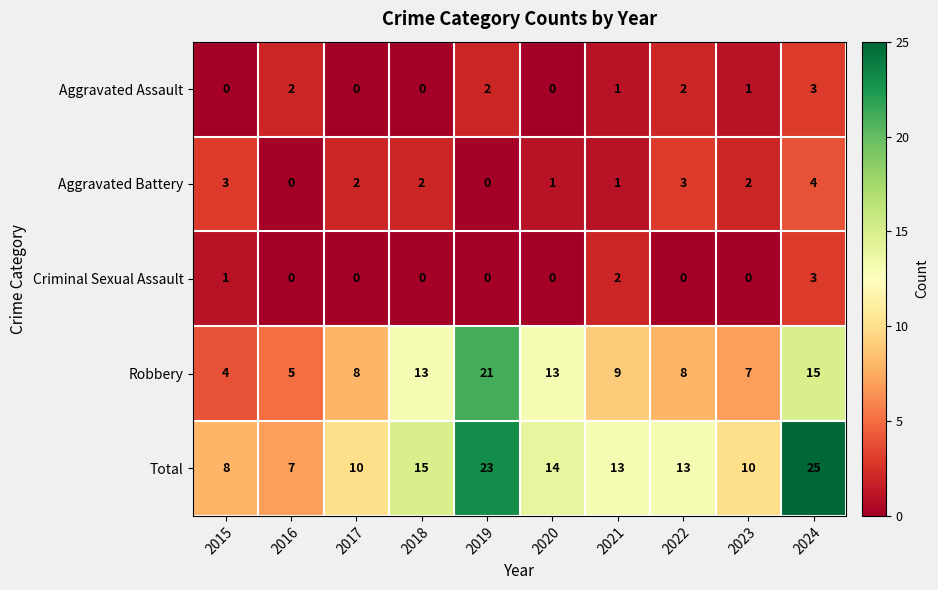

Count the Aggravated Assault values in the range 0 to 2.

9